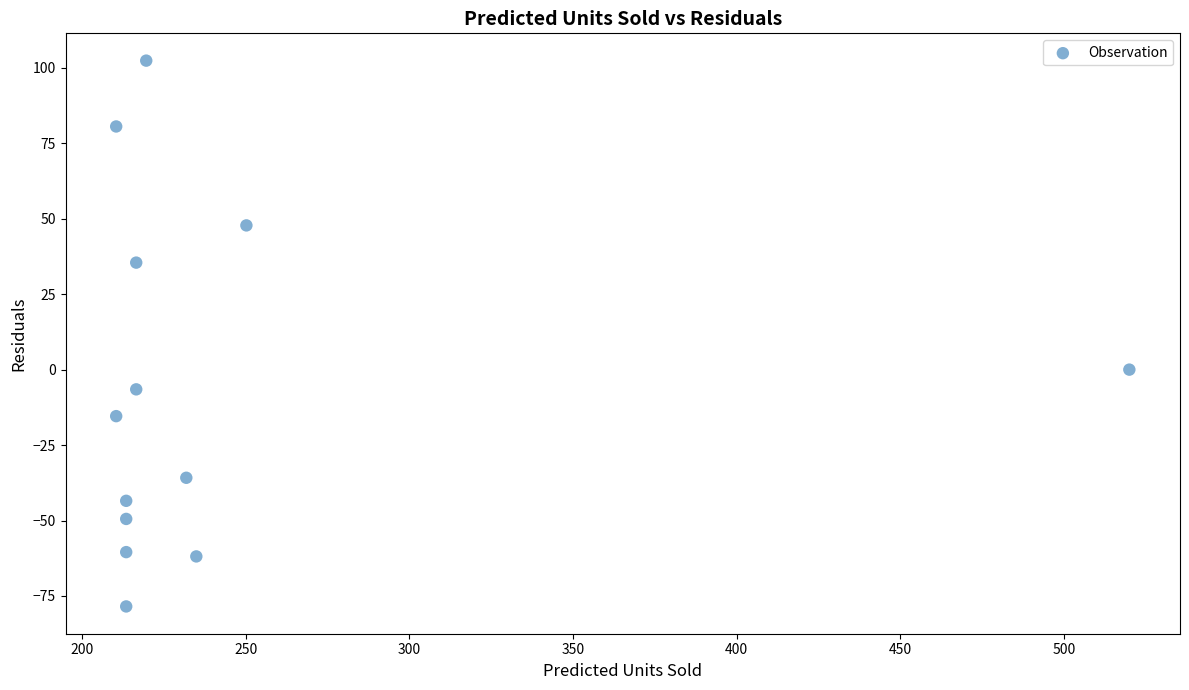

What is the range of X values (max minus min)?

309.6